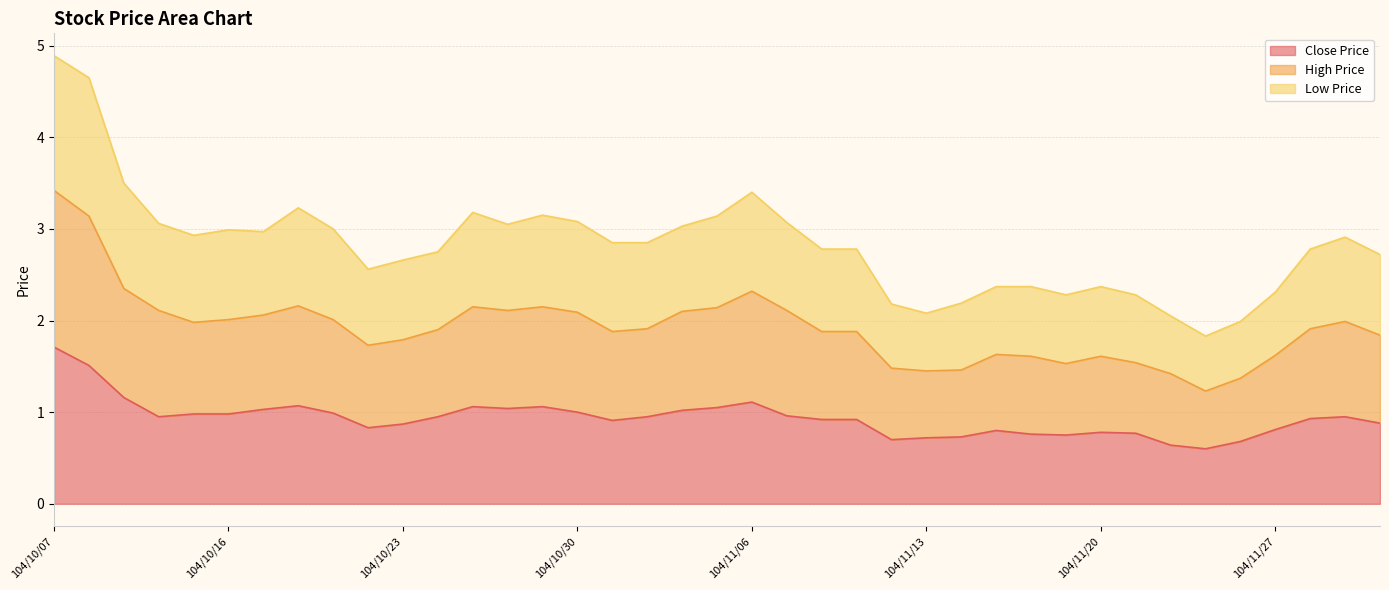

Which series changed the most between 104/10/26 and 104/11/26?

Low Price